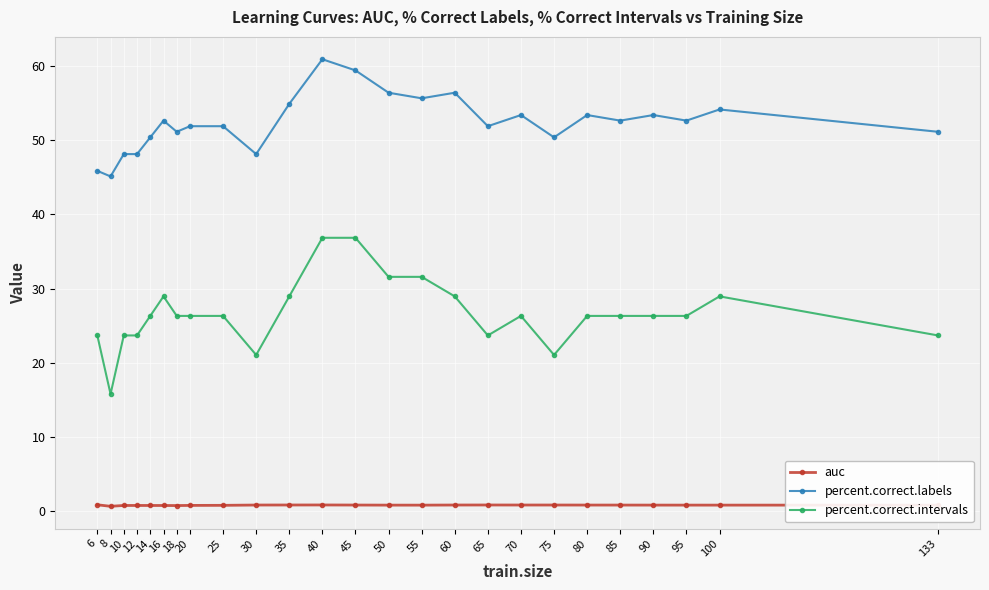

Which series has the largest total across all categories?

percent.correct.labels